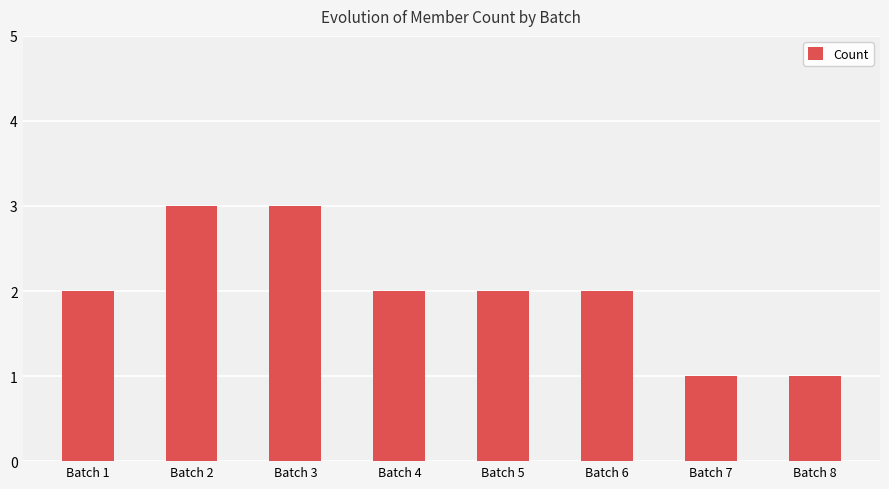

What is the sum of all values?

16